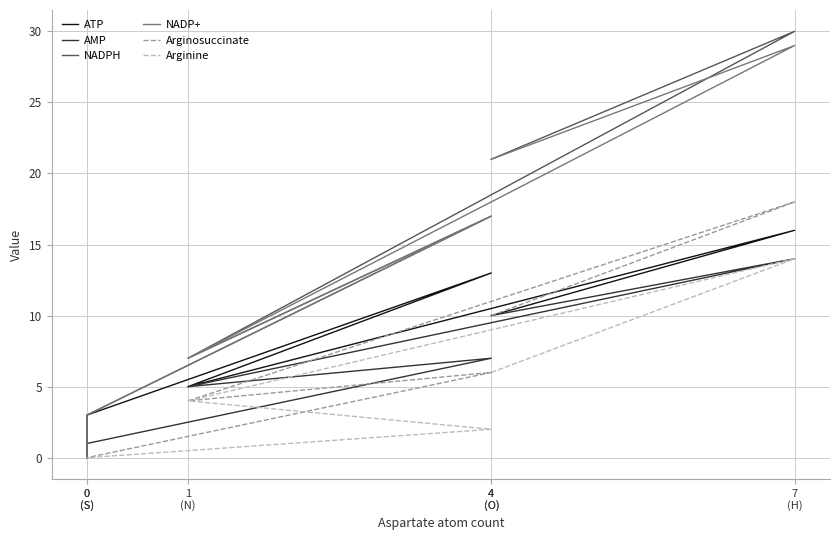

Is the value of NADP+ at 7
(H) greater than the value of AMP at 1
(N)?

Yes